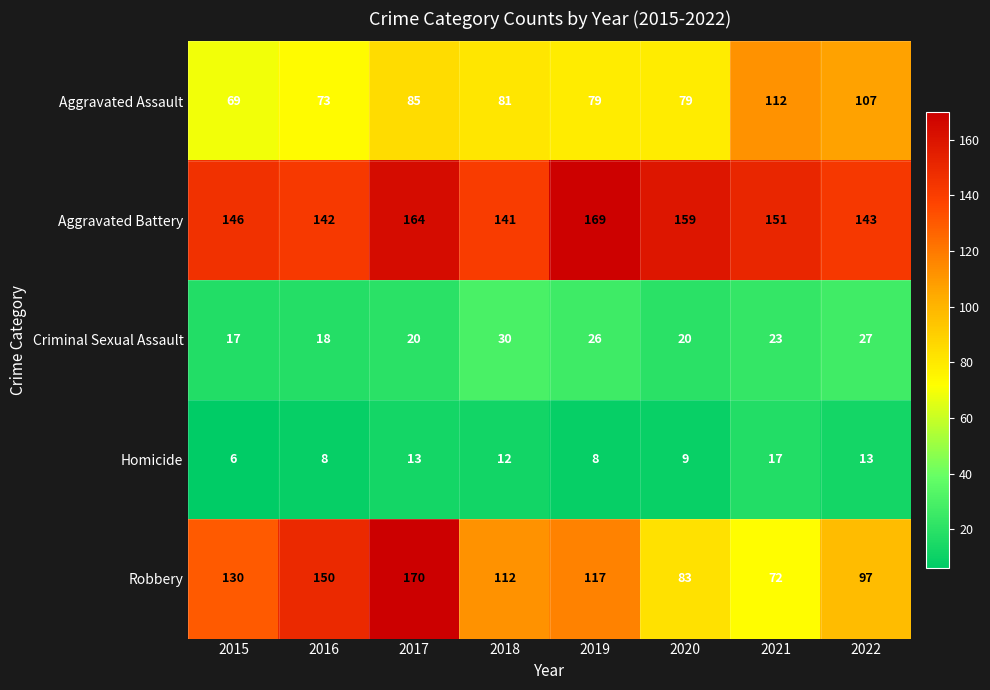

What is the maximum value shown in the chart?

170